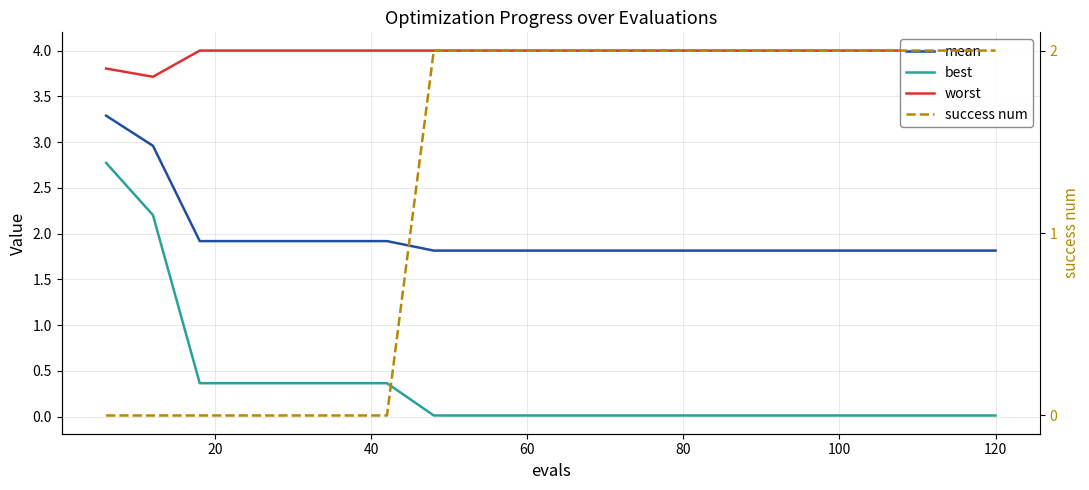

Which series has the widest spread of values?

best